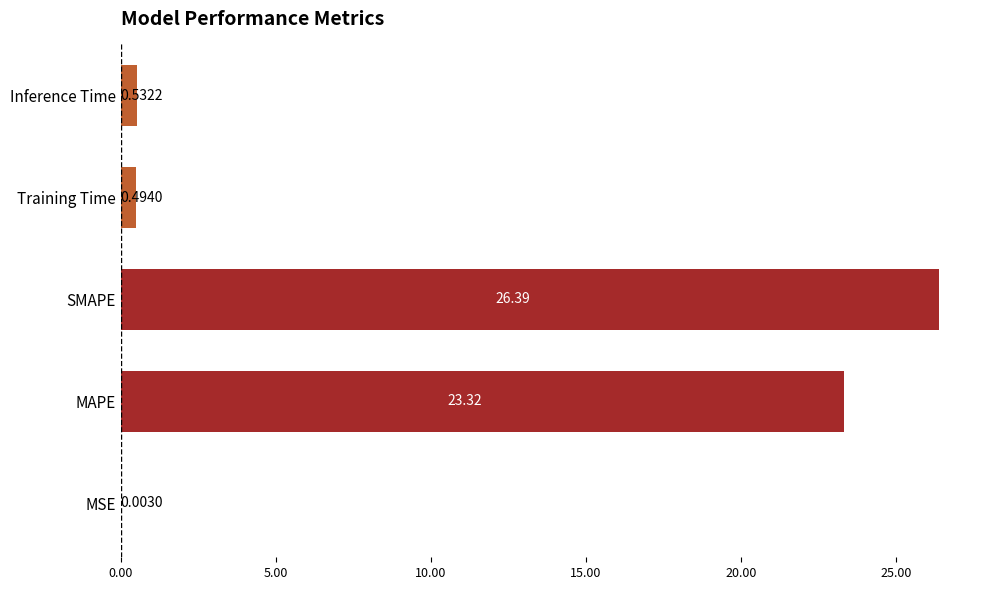

What is the ratio of the value at SMAPE to the value at MAPE?

1.1